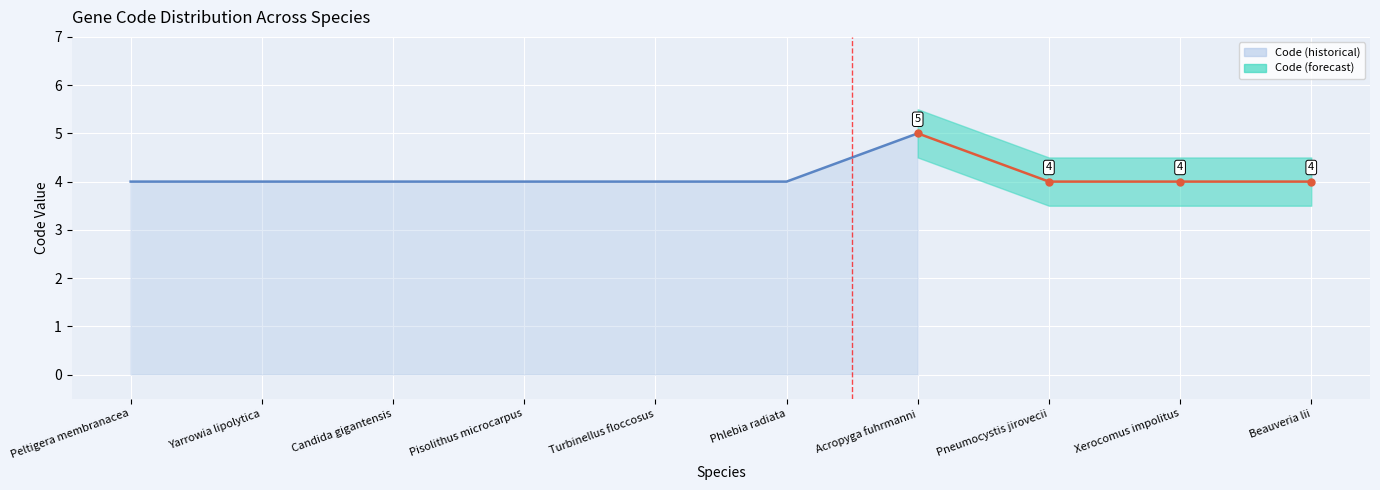

True or false: CDS has more than 1 points higher than both neighbors.

False